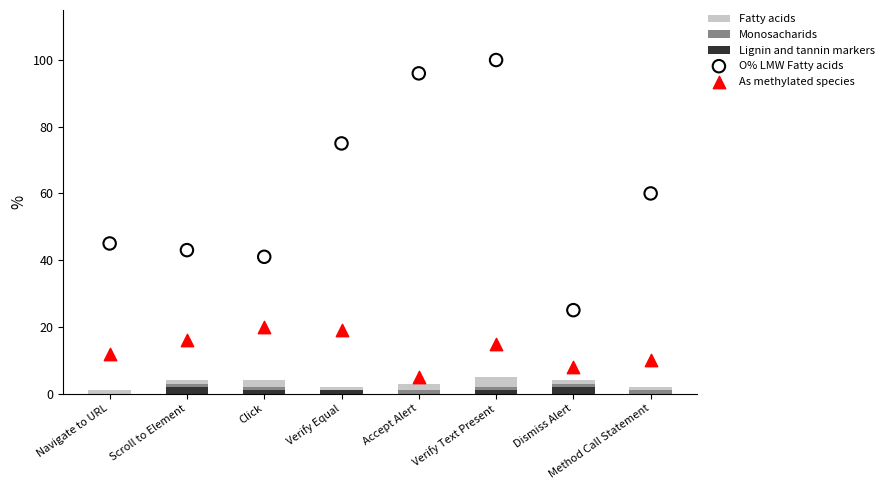

Which series contains the lowest Y value?

Lignin and tannin markers